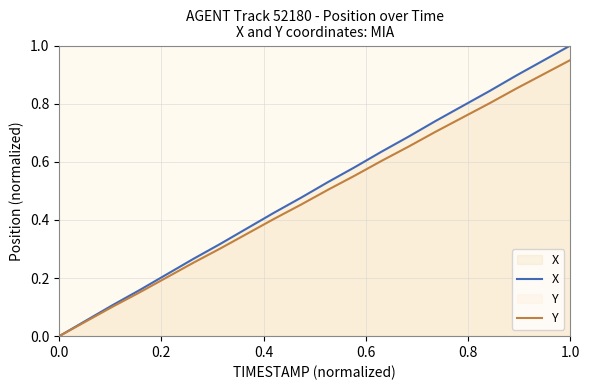

Which series has the widest spread of values?

X